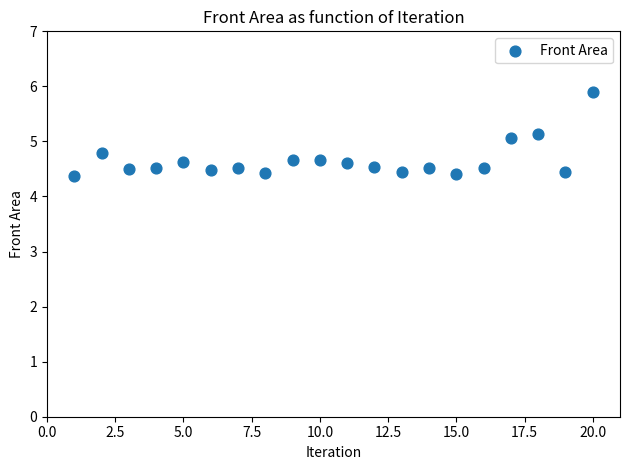

What is the range of X values (max minus min)?

19.0